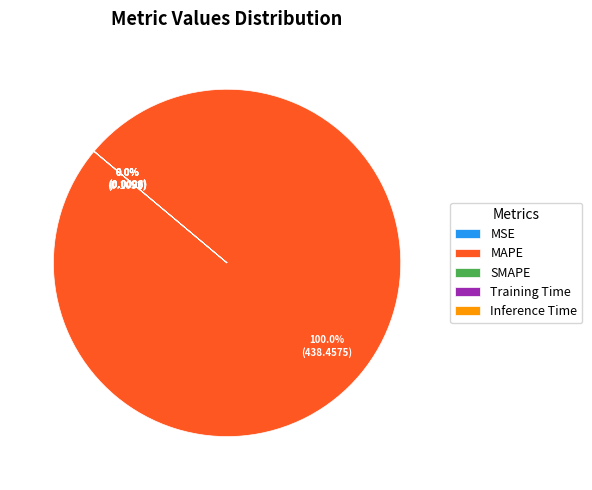

What is the largest slice in the pie chart?

MAPE